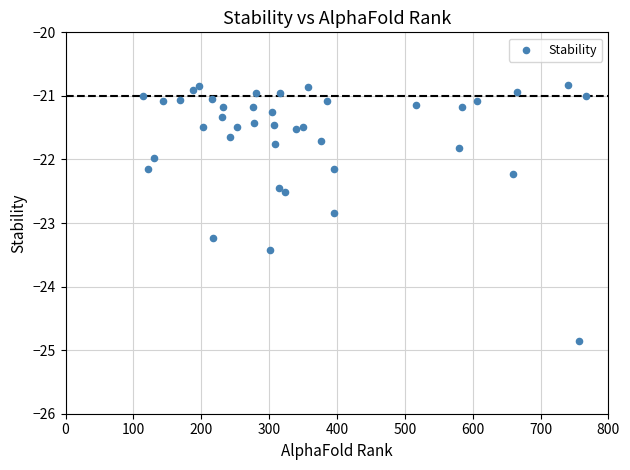

What is the range of X values (max minus min)?

653.0